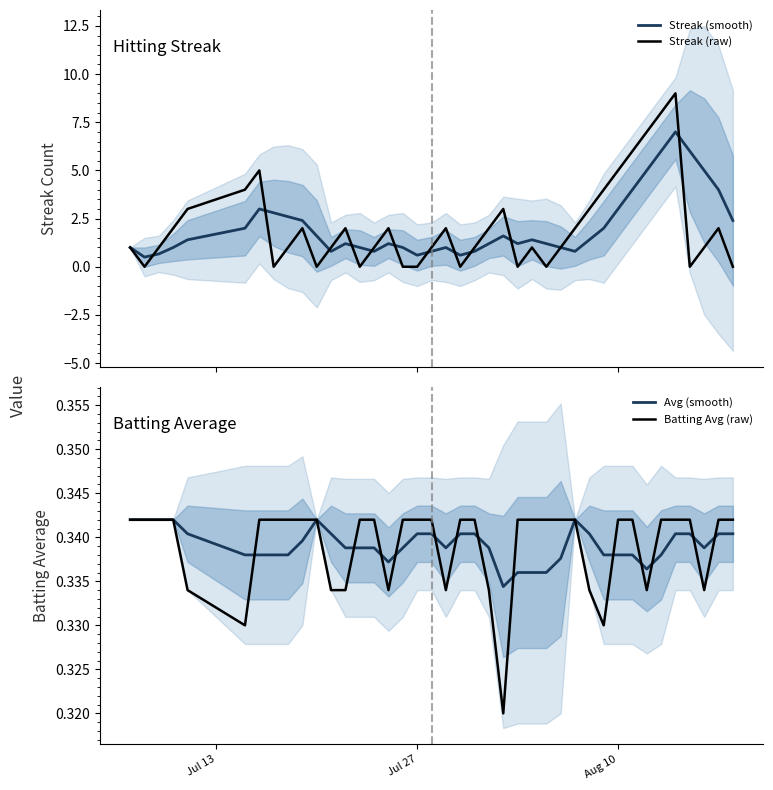

What is the highest value of the Streak (raw) series?

9.0